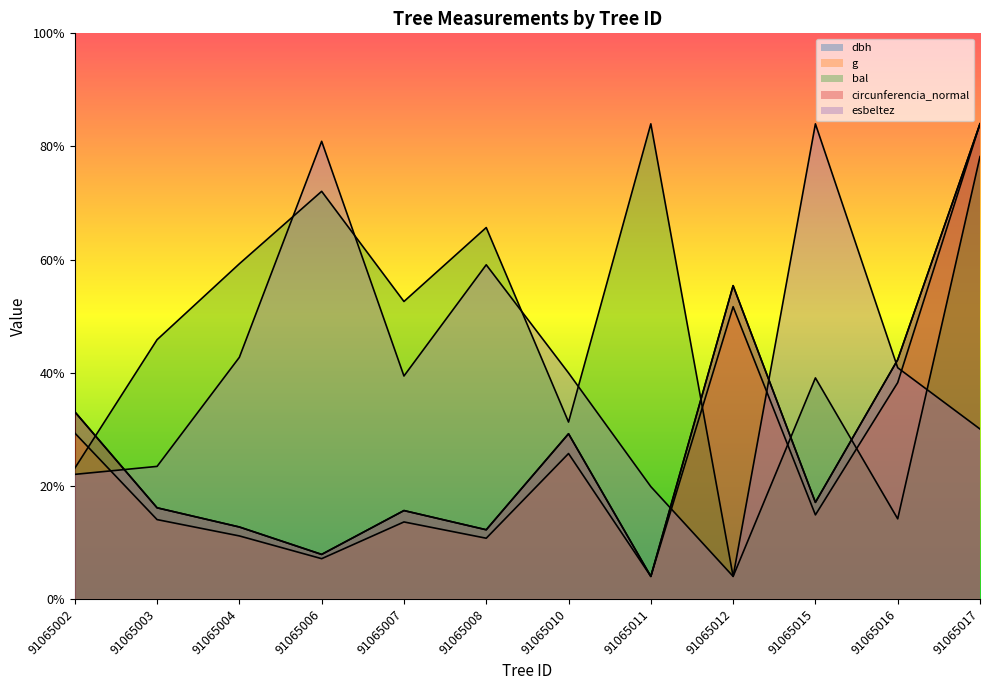

What is the spread (max minus min) of values at 91065010?

71.2